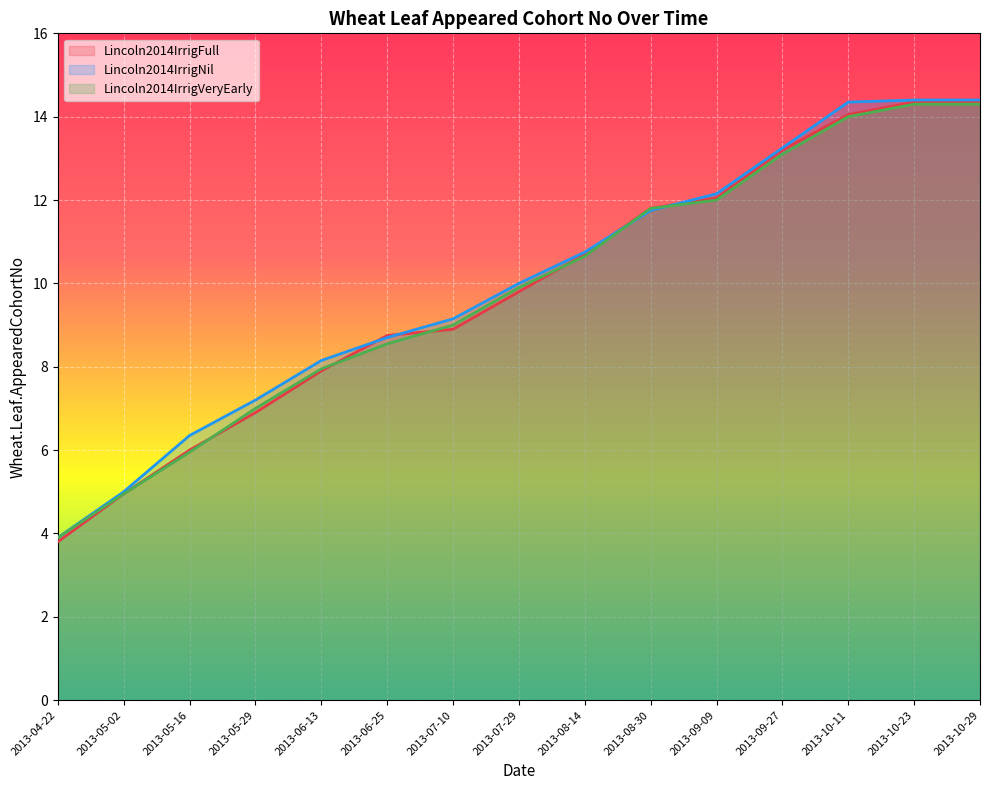

Where does the Lincoln2014IrrigFull series first go above 9?

2013-07-29